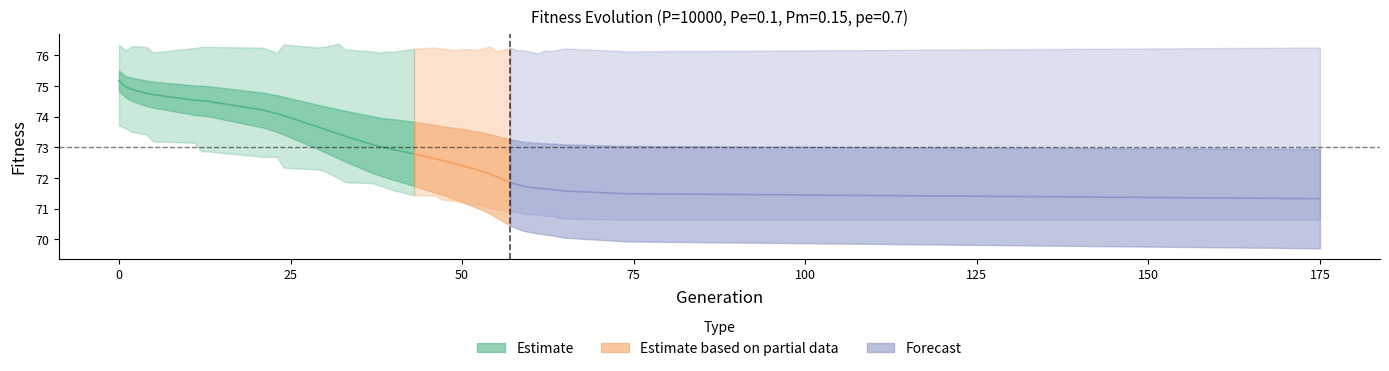

Rank the categories by std value from highest to lowest.

175, 74, 65, 63, 62, 61, 59, 58, 57, 56, 55, 54, 53, 52, 50, 49, 47, 46, 43, 40, 39, 38, 37, 33, 32, 30, 29, 24, 23, 21, 13, 12, 11, 5, 4, 2, 1, 0